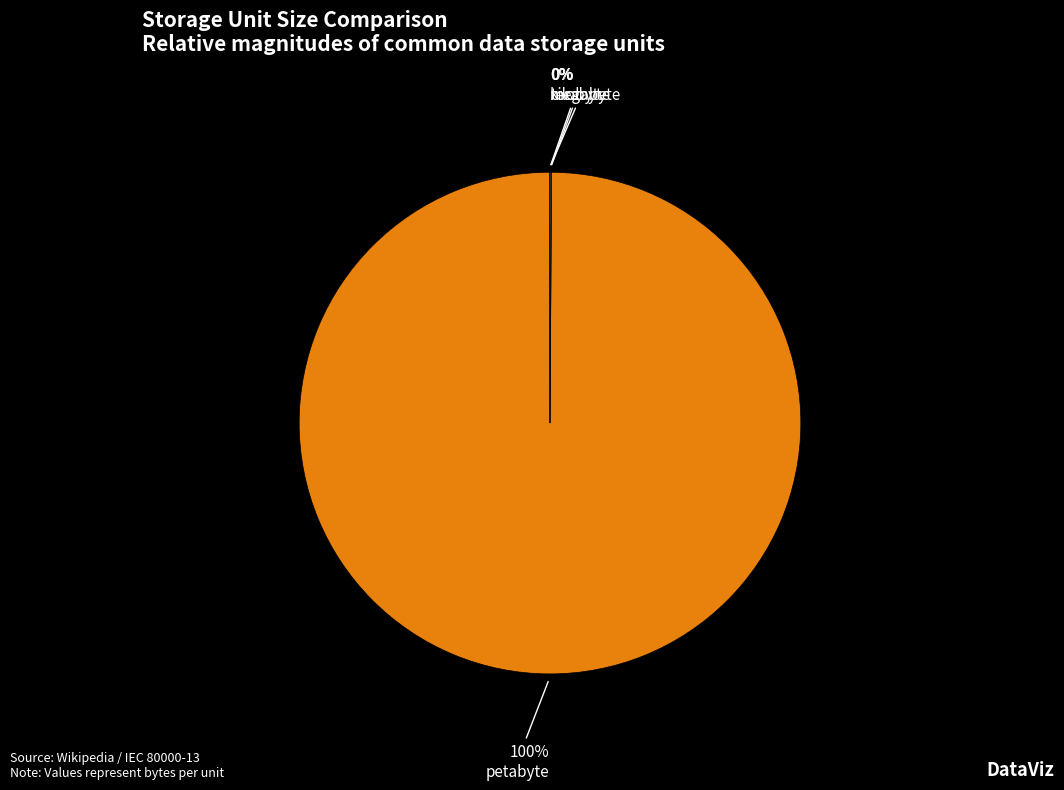

Does petabyte account for over 50% of the chart?

Yes